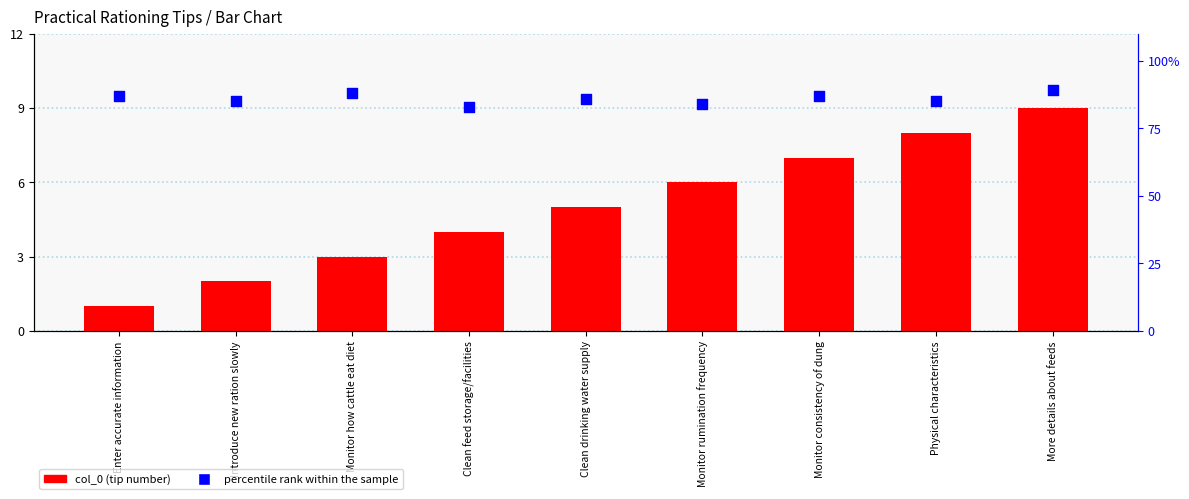

Is the value of percentile rank within the sample at Monitor rumination frequency greater than the value of col_0 at Enter accurate information?

Yes